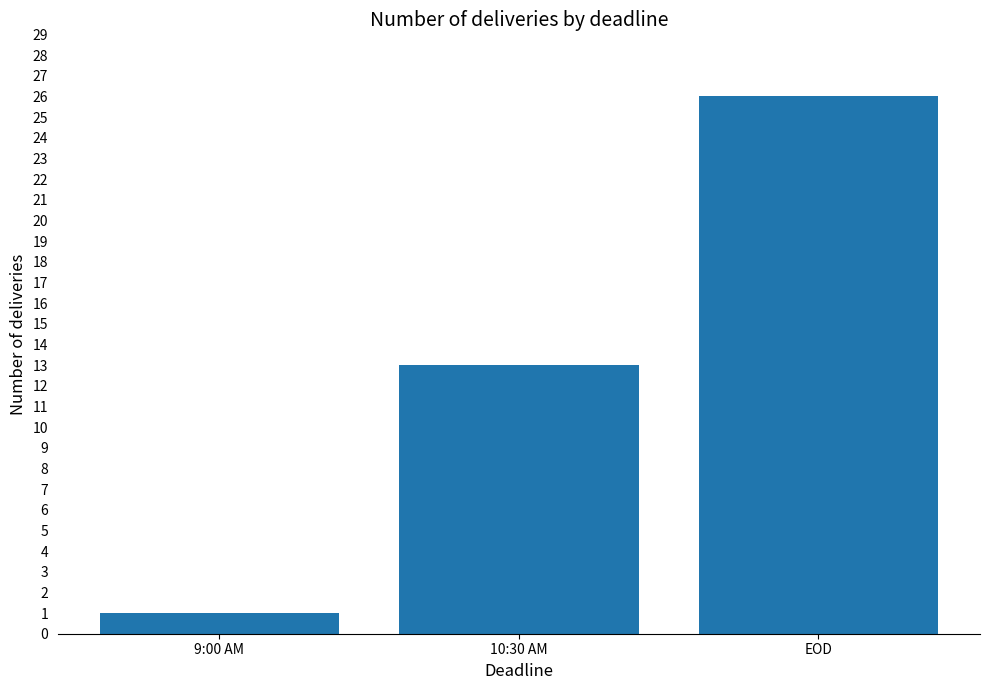

List the labels in order of value, smallest first.

9:00 AM, 10:30 AM, EOD